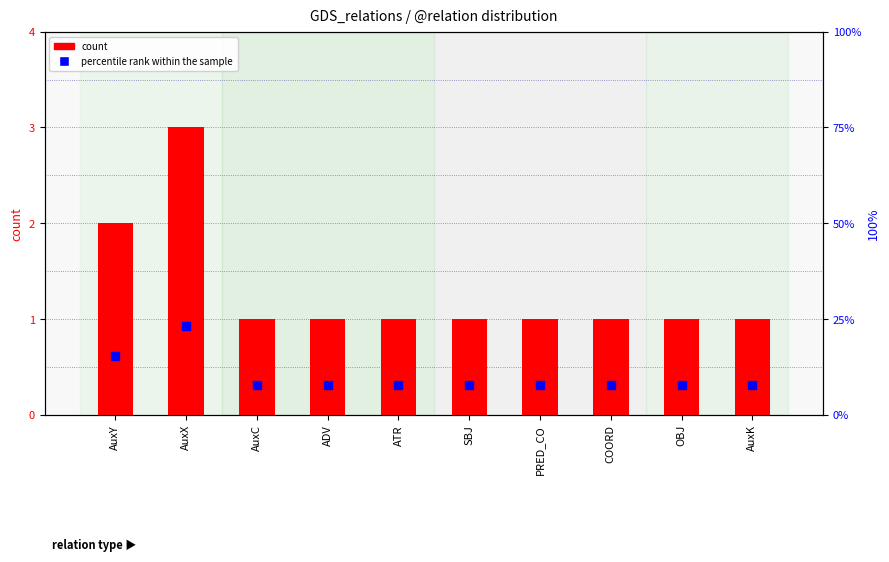

Reading left to right, list all the values displayed in this chart.

count: 2.0	3.0	1.0	1.0	1.0	1.0	1.0	1.0	1.0	1.0
percentile rank within the sample: 15.4	23.1	7.7	7.7	7.7	7.7	7.7	7.7	7.7	7.7